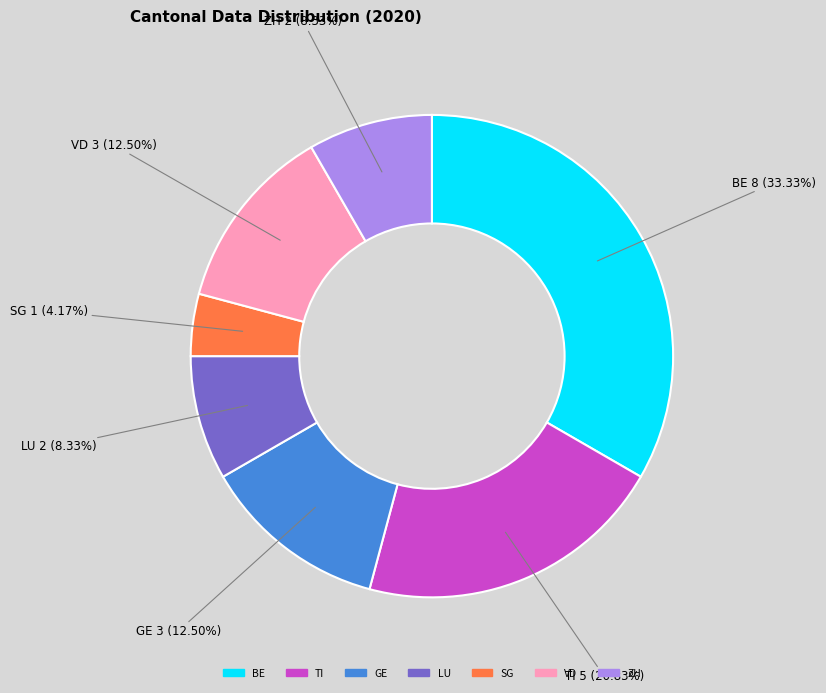

Between LU and TI, which is larger?

TI